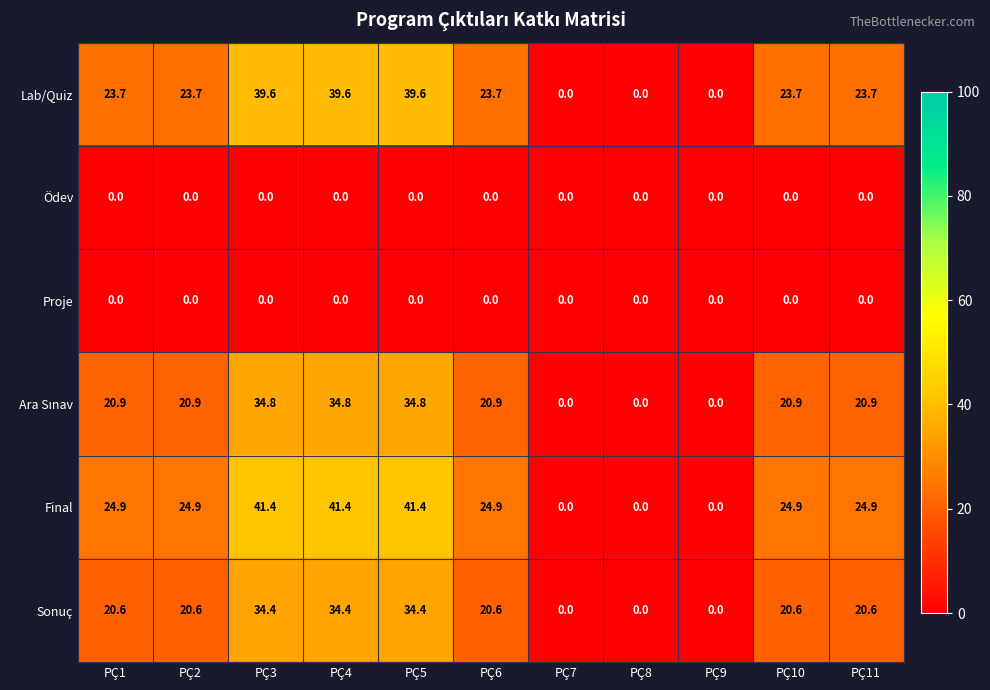

At which label does Lab/Quiz first exceed 23?

PÇ1